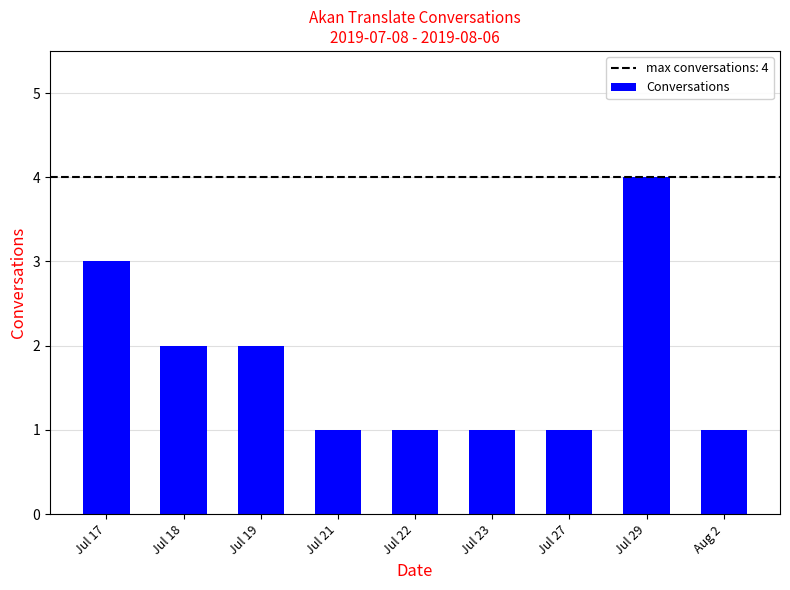

At which category does the chart reach its peak across all series?

Jul 29